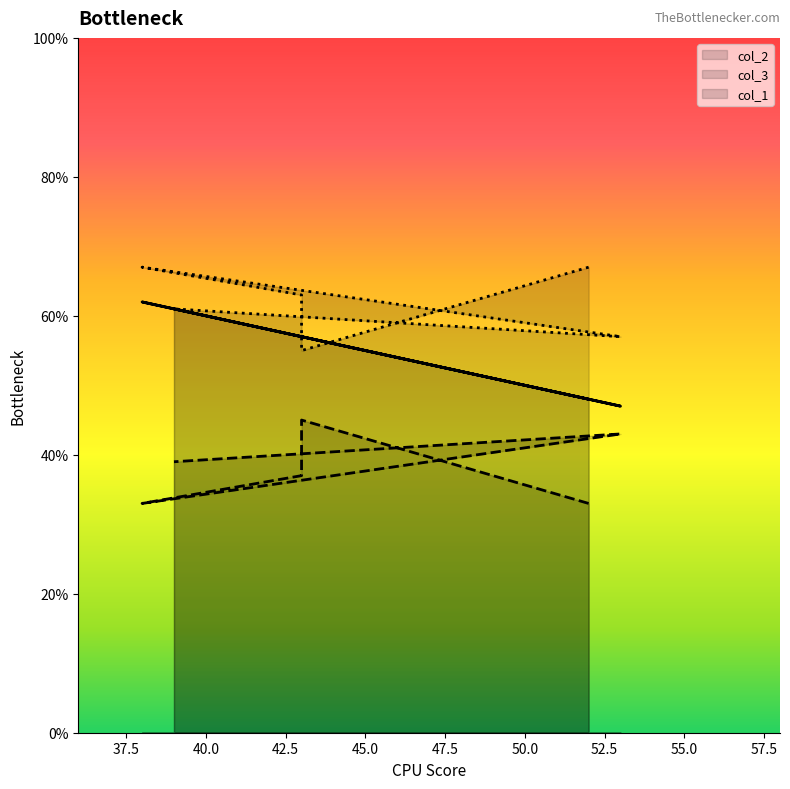

True or false: col_2 has a value of 45 at 43.

True